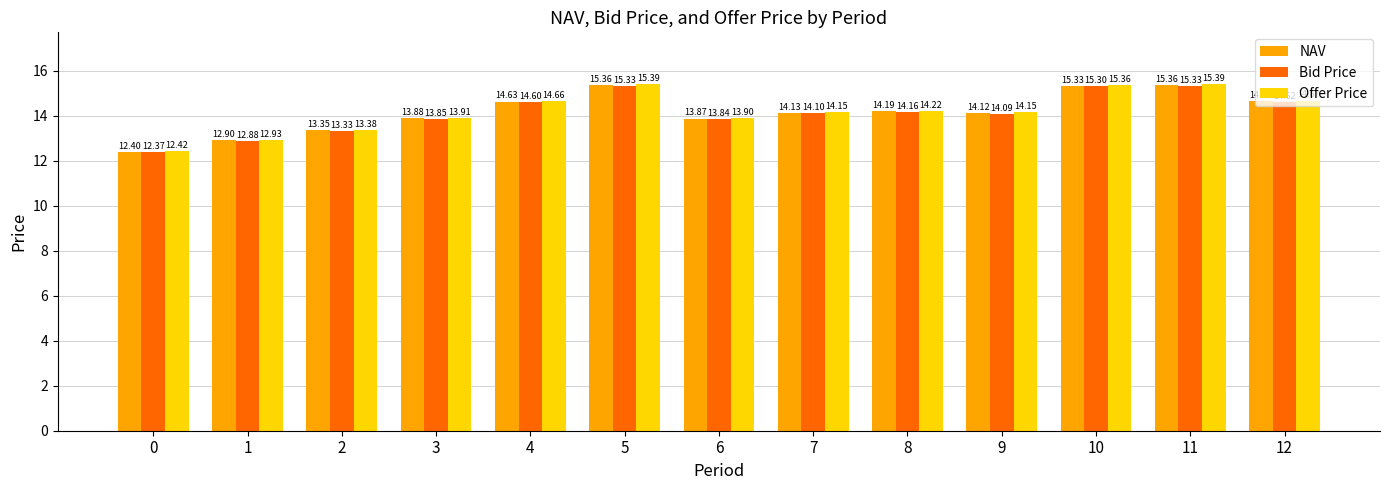

Which series has the widest spread of values?

Offer Price